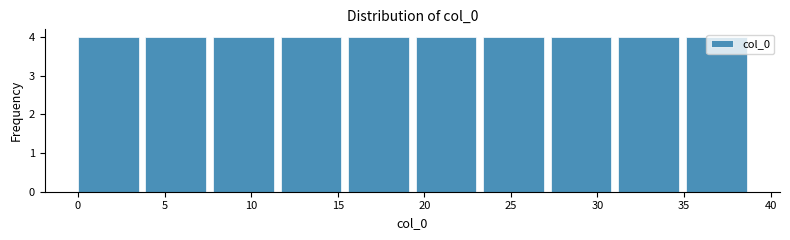

Reading left to right, transcribe this chart: for each bar, give the range it covers on the x-axis and its height. Neither the bar edges nor the heights are printed on the chart, so give them approximately, as read against the axes.

0.0 to 3.9: 4
3.9 to 7.8: 4
7.8 to 11.7: 4
11.7 to 15.6: 4
15.6 to 19.5: 4
19.5 to 23.4: 4
23.4 to 27.3: 4
27.3 to 31.2: 4
31.2 to 35.1: 4
35.1 to 39.0: 4